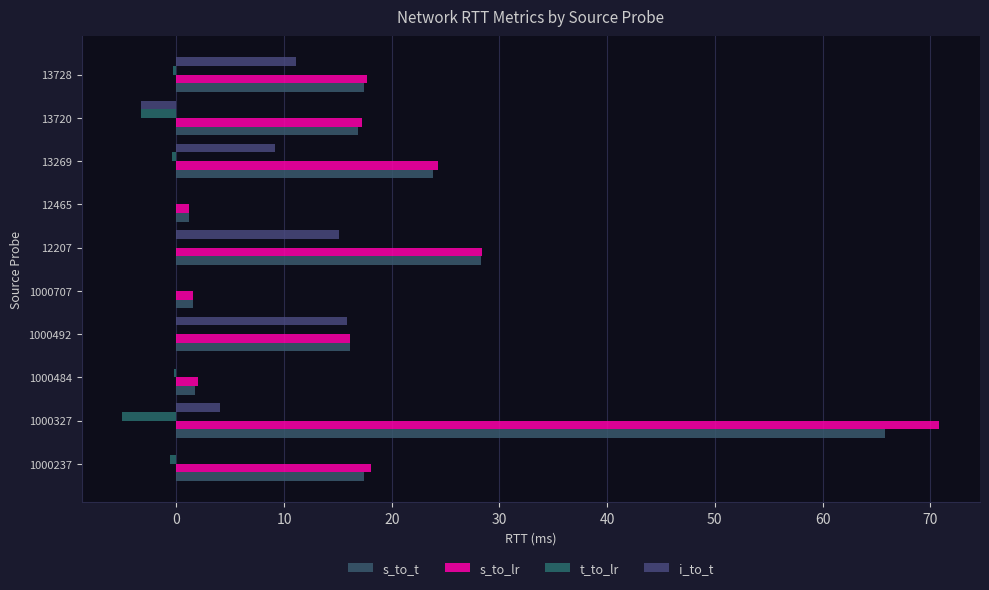

What is the difference between the maximum and minimum values in the s_to_lr series?

69.6